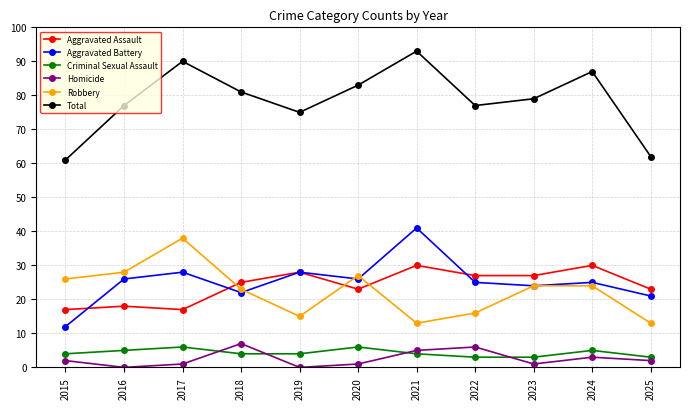

True or false: Aggravated Battery and Criminal Sexual Assault intersect in this chart.

False